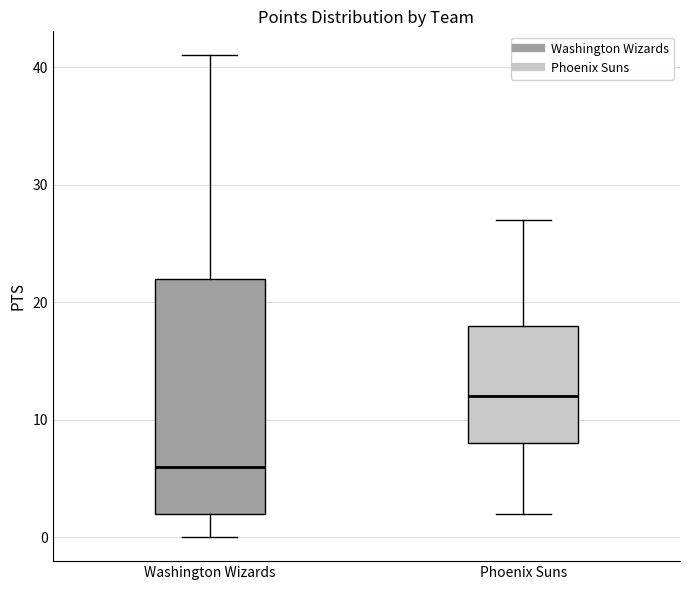

Comparing the boxes themselves (not the whiskers), which one is the tallest?

Washington Wizards